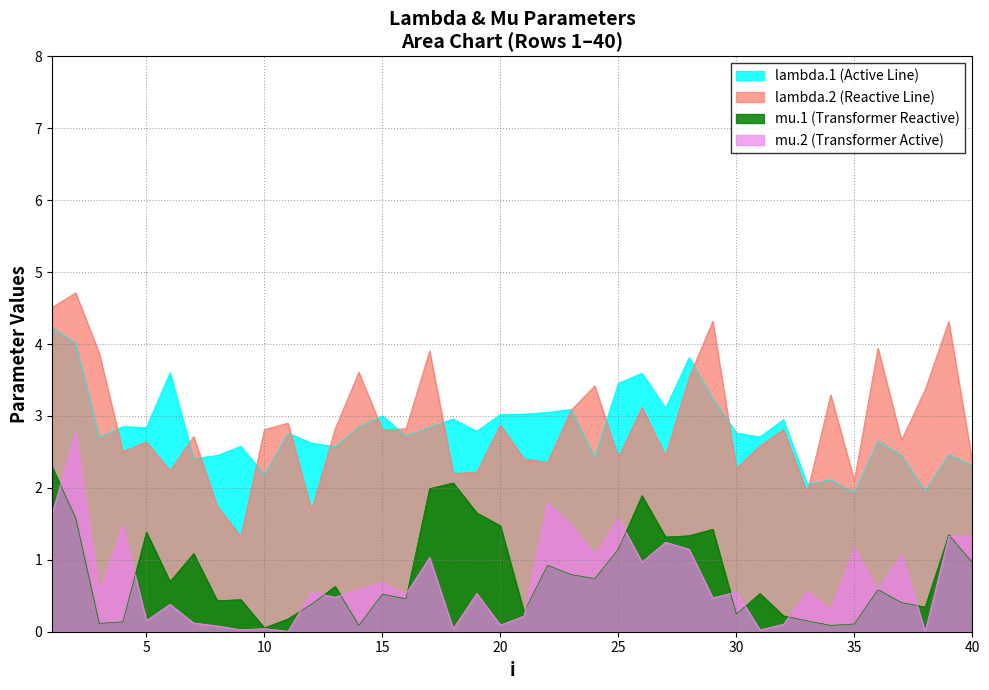

What is the minimum value for lambda.1 (Active Line)?

1.9